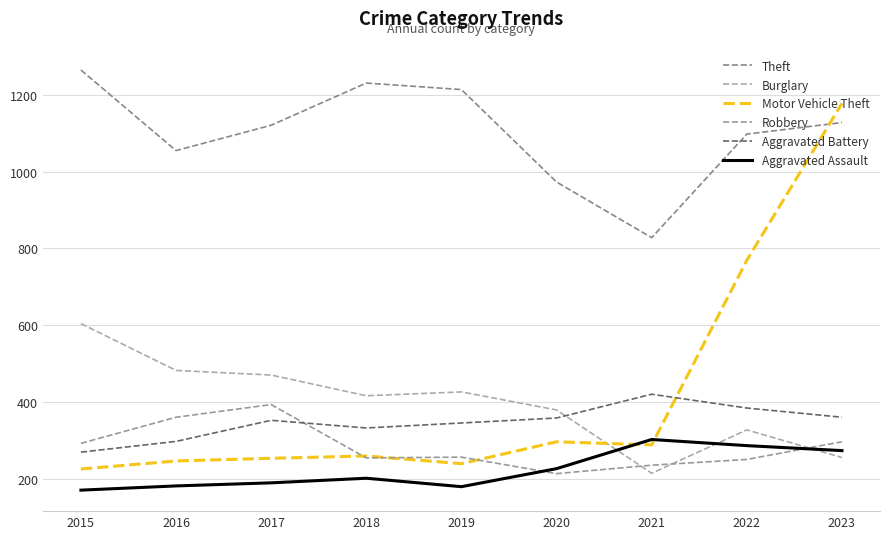

At which category is the sum across all series the highest?

2023